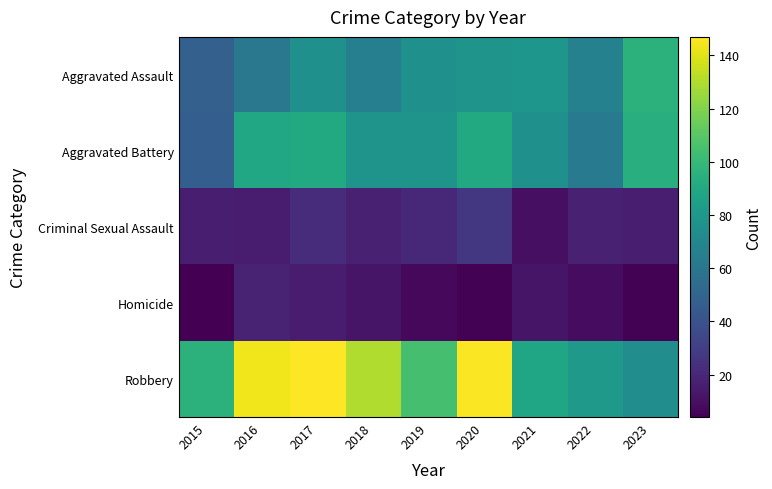

Which label corresponds to the largest value in the chart?

2017